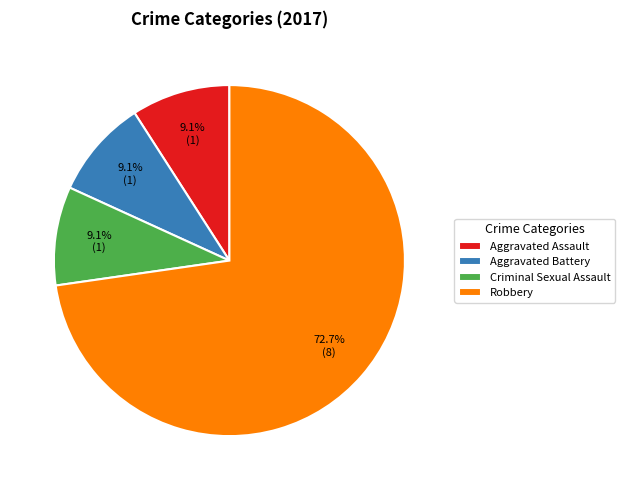

To the nearest percent, what is the average slice percentage?

25%